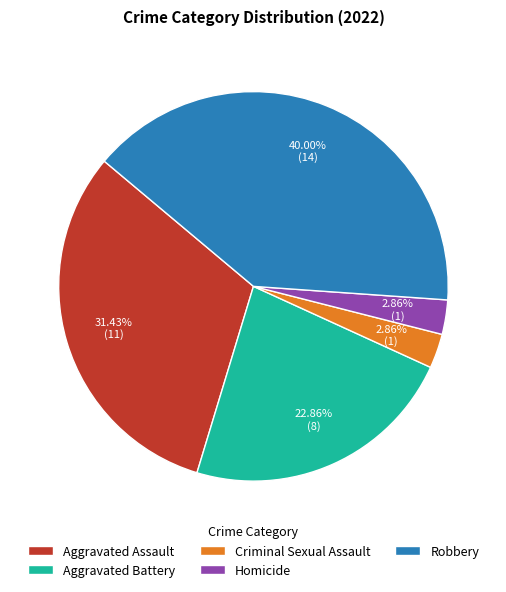

What portion of the pie excludes Aggravated Assault?

68.6%